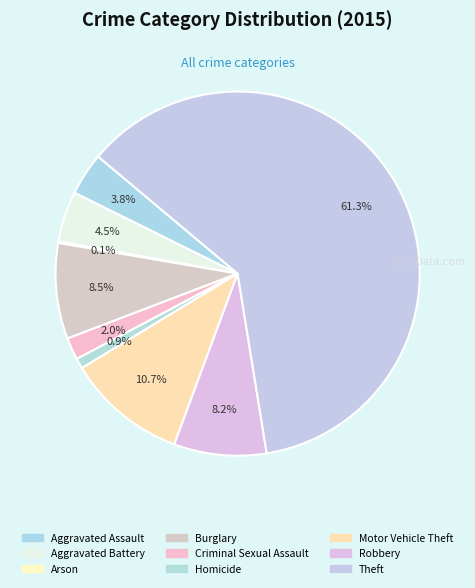

Count the number of slices in the pie.

9